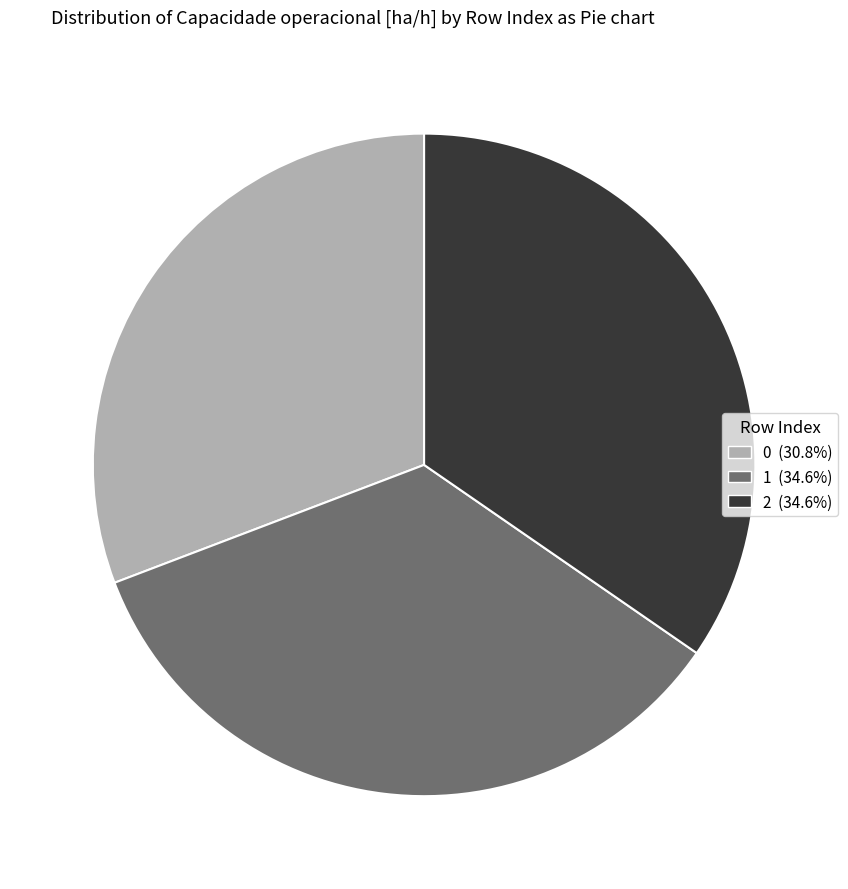

Do 1 and 2 together represent more than half of the pie?

Yes